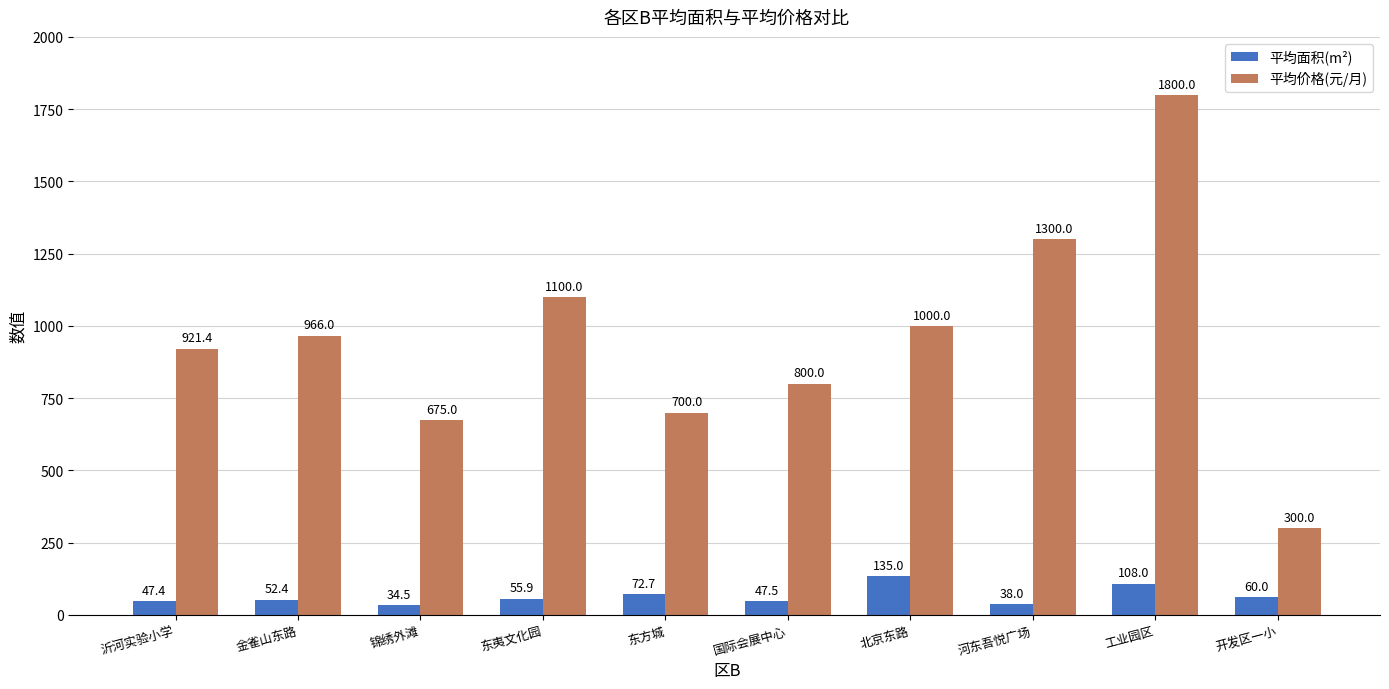

What position from the left is 开发区一小?

10